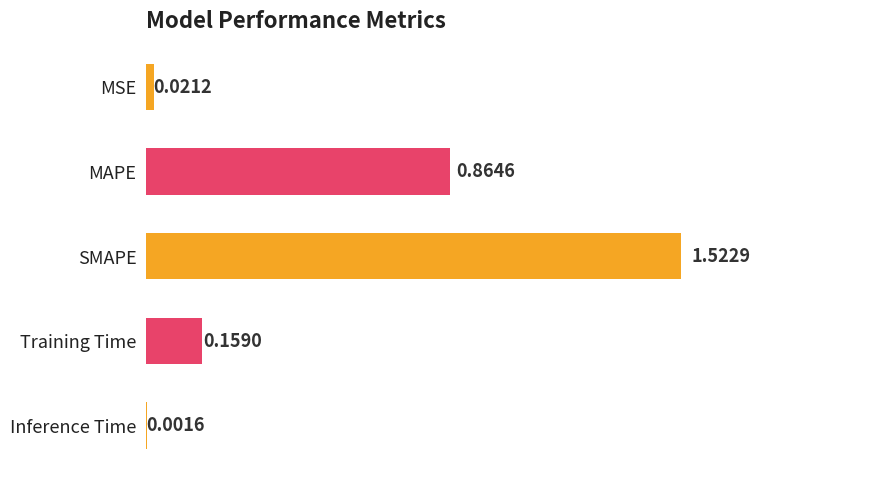

At which category does the chart reach its peak across all series?

SMAPE